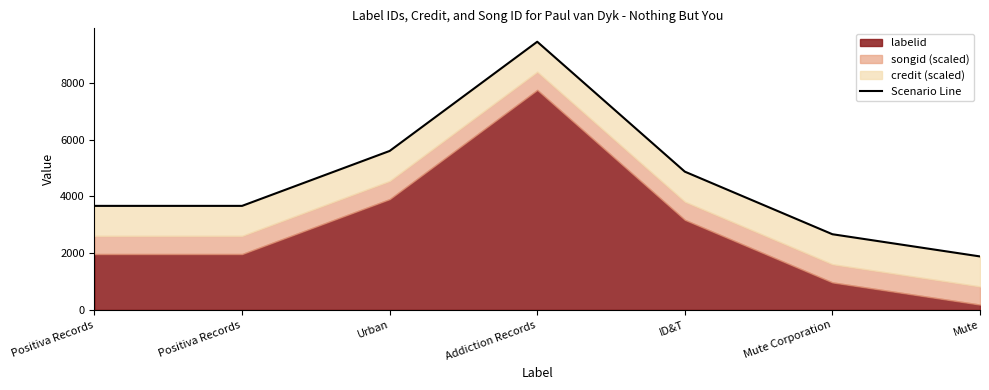

Which has a higher value, Urban or Positiva Records?

Urban